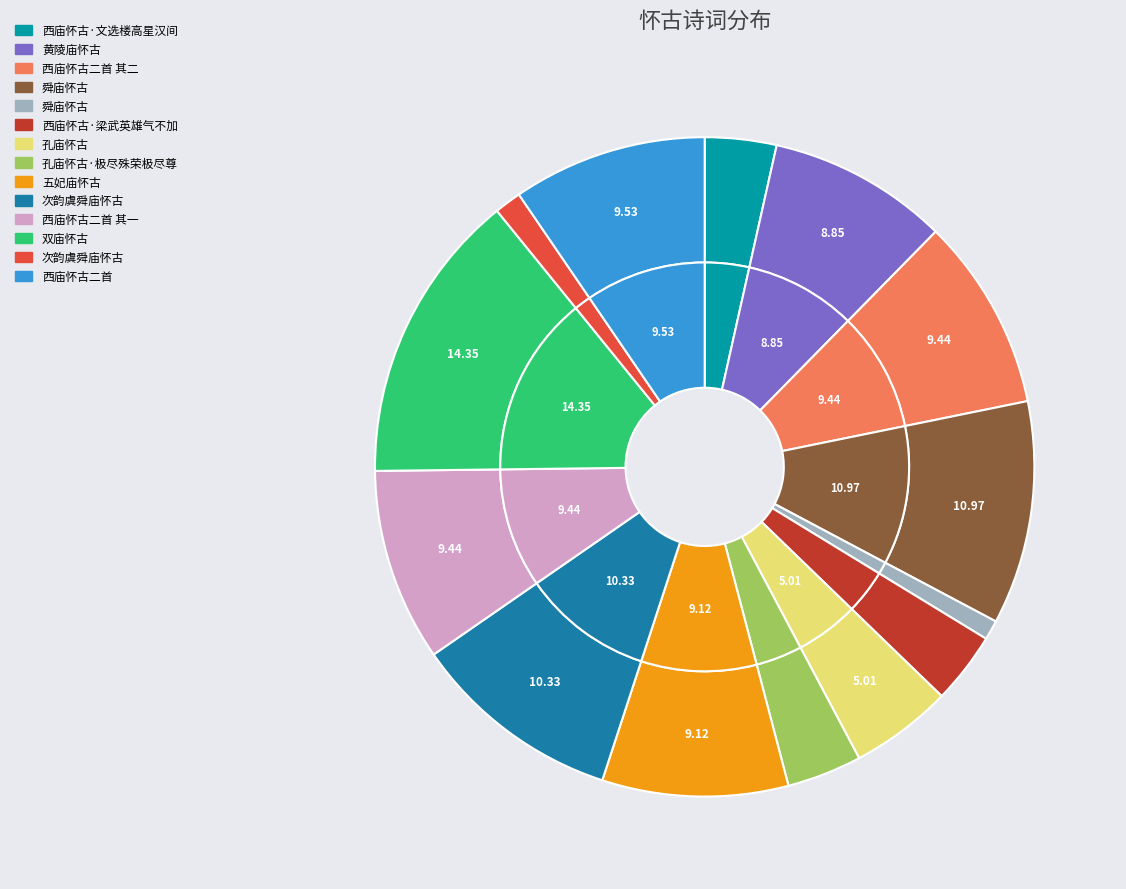

What is the ratio of the value at 舜庙怀古 to the value at 孔庙怀古?

0.2